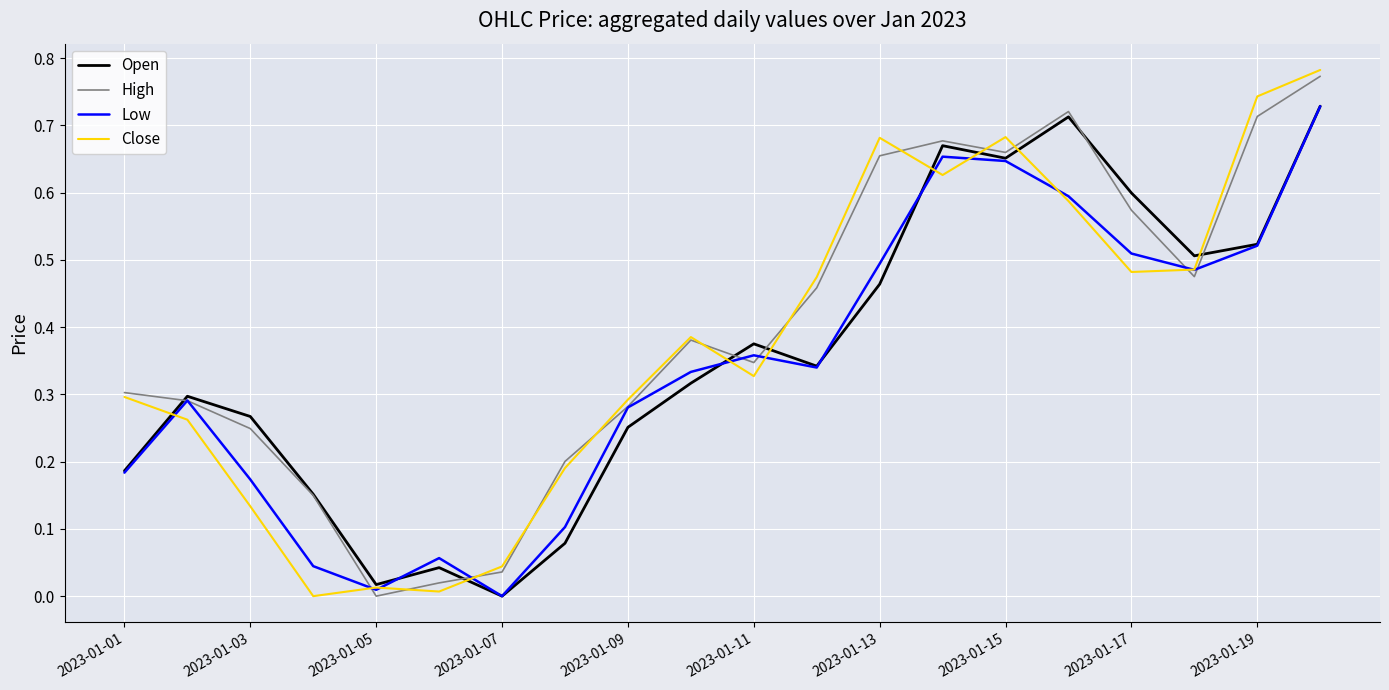

What are all the series names shown in the legend?

Open, High, Low, Close